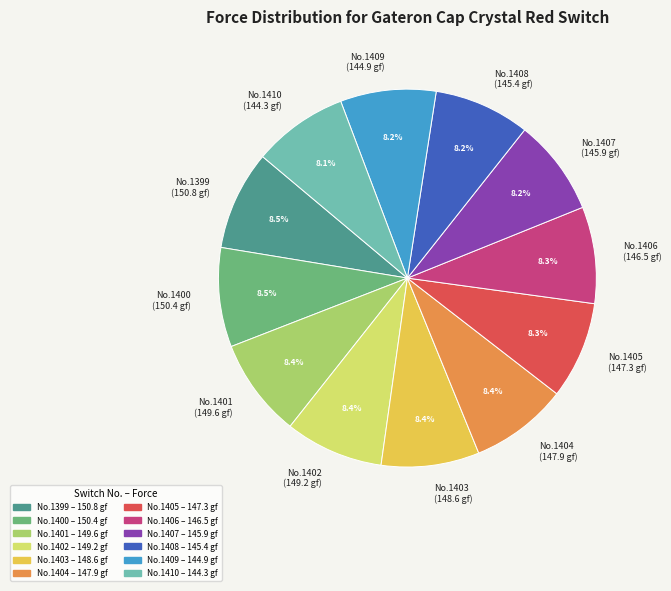

How many slices are in this pie chart?

12